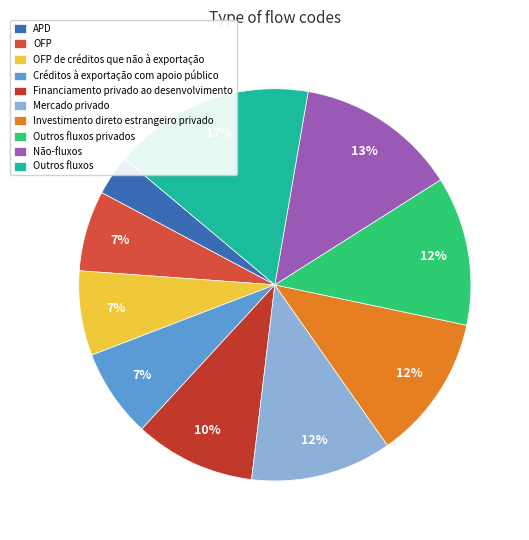

Does any single category account for the majority?

No